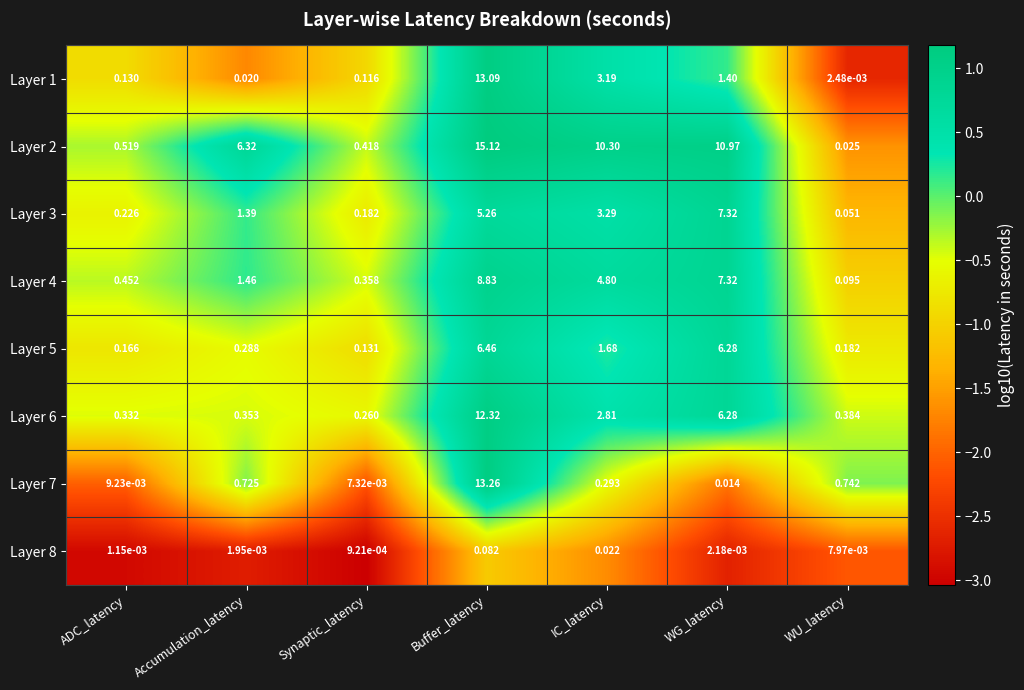

At which label does Layer 2 first exceed 6?

Accumulation_latency